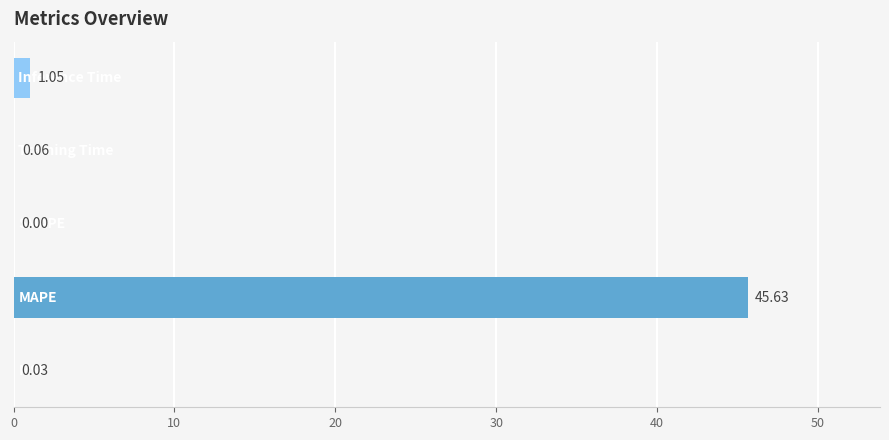

What is the average value?

9.4